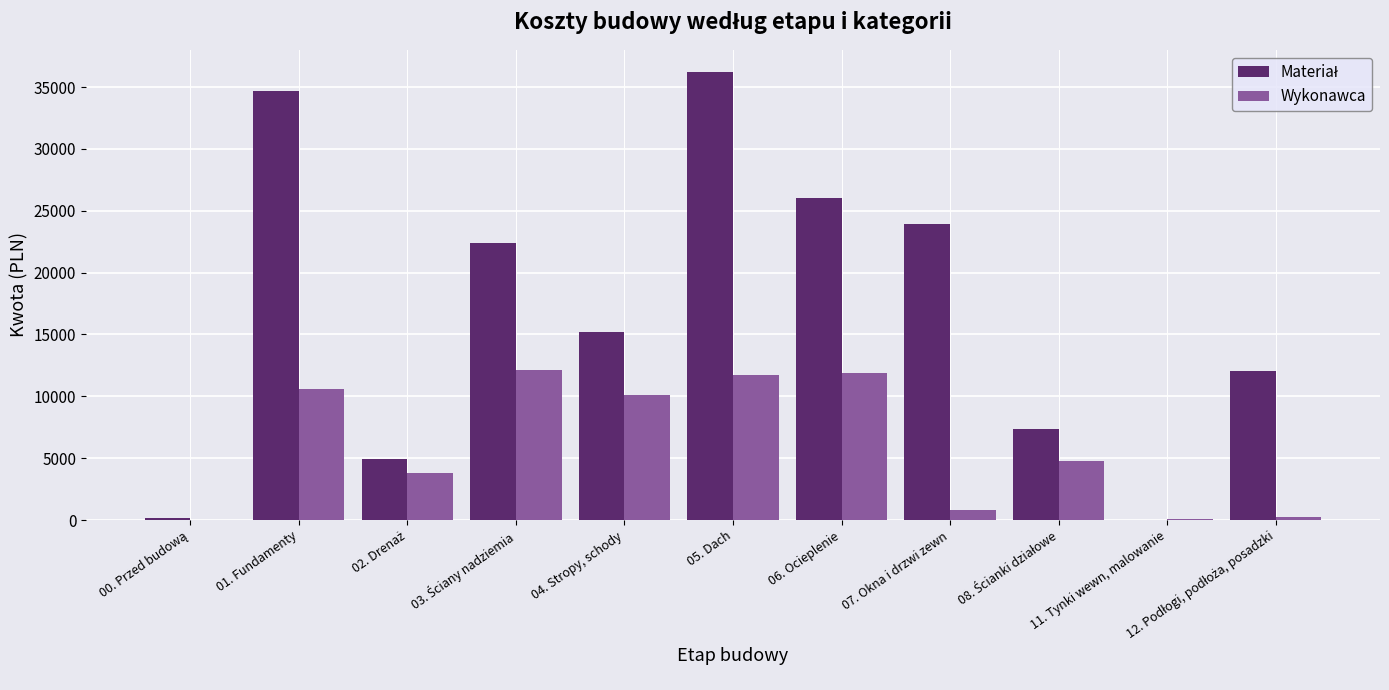

At which category is the sum across all series the highest?

05. Dach